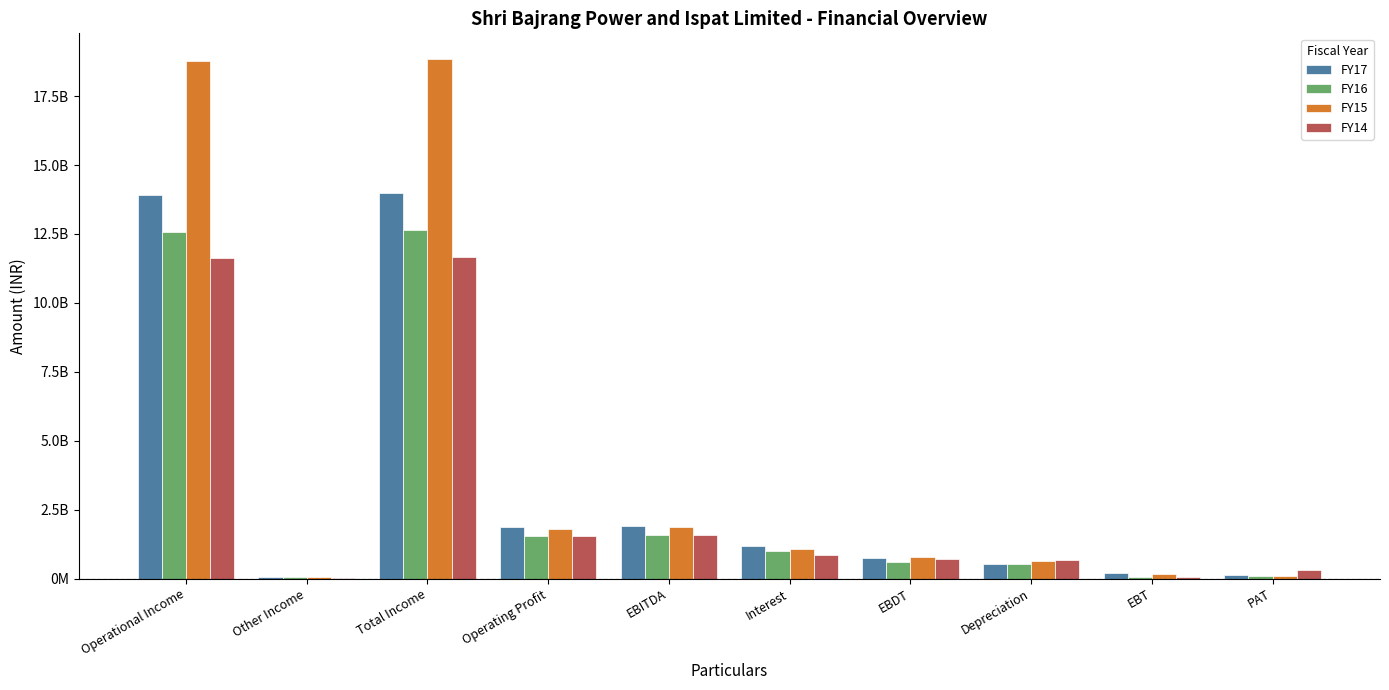

What are all the series names shown in the legend?

FY17, FY16, FY15, FY14